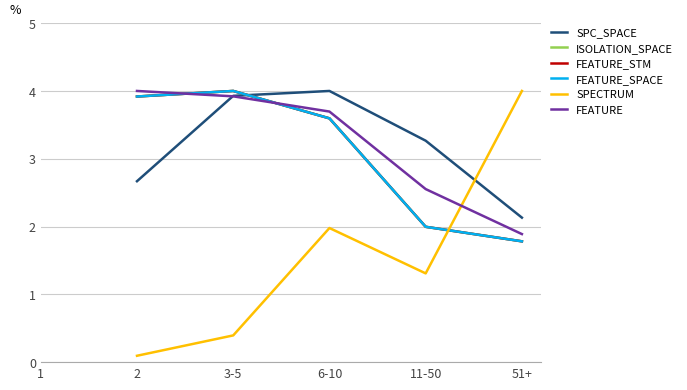

Which series ends up on top after the final intersection of SPECTRUM and FEATURE_STM?

SPECTRUM